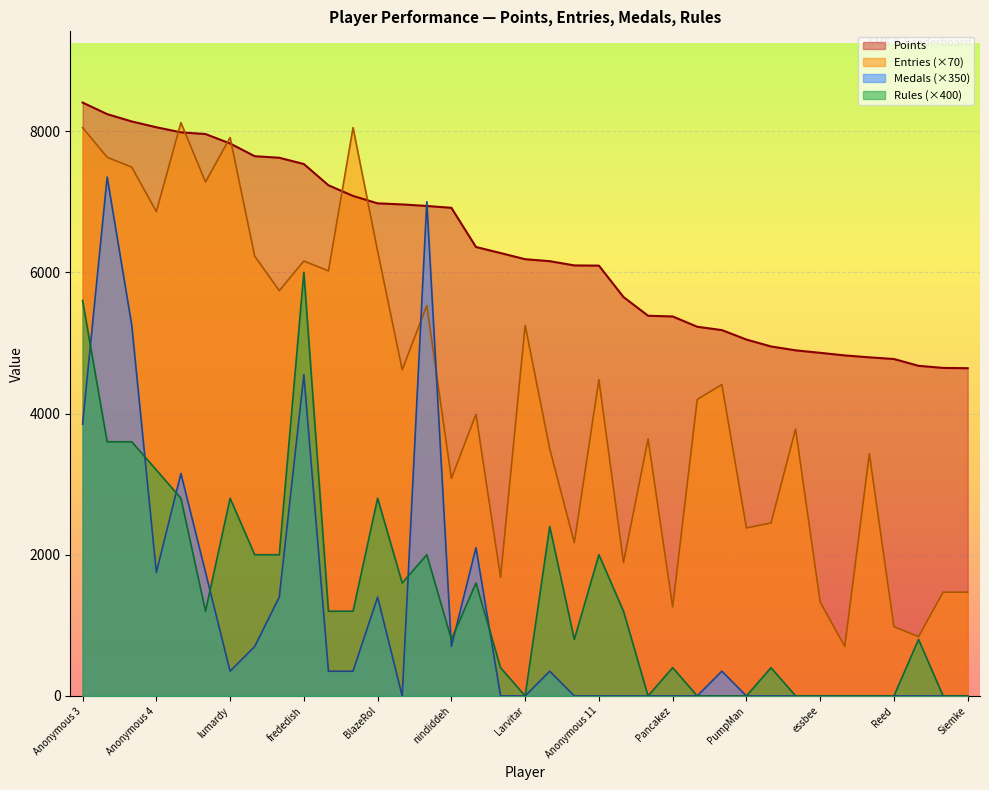

Reading left to right, list all the values displayed in this chart.

Points: Anonymous 3=8405	Fech=8241	FoundYourGun=8137	Anonymous 4=8055	Despin=7983	Rimato13=7959	lumardy=7825	Jpep=7645	Anonymous 5=7623	frededish=7534	AverageTrey=7233	shoutplenty=7082	BlazeRol=6977	Anonymous 6=6962	Jer=6940	nindiddeh=6914	Inkstar=6359	Switchmaster64=6273	Larvitar=6186	Weegee=6158	JJsrl=6098	Anonymous 11=6095	Ipsen.k=5650	Skitch=5385	Pancakez=5375	Pogonateur=5229	AudioKillers=5182	PumpMan=5048	Jesteq=4950	RSW=4895	essbee=4860	Torcnein=4823	Jcool114=4796	Reed=4772	Anonymous 10=4676	Danieru=4646	Siemke=4642
Medals: Anonymous 3=3850	Fech=7350	FoundYourGun=5250	Anonymous 4=1750	Despin=3150	Rimato13=1750	lumardy=350	Jpep=700	Anonymous 5=1400	frededish=4550	AverageTrey=350	shoutplenty=350	BlazeRol=1400	Anonymous 6=0	Jer=7000	nindiddeh=700	Inkstar=2100	Switchmaster64=0	Larvitar=0	Weegee=350	JJsrl=0	Anonymous 11=0	Ipsen.k=0	Skitch=0	Pancakez=0	Pogonateur=0	AudioKillers=350	PumpMan=0	Jesteq=0	RSW=0	essbee=0	Torcnein=0	Jcool114=0	Reed=0	Anonymous 10=0	Danieru=0	Siemke=0
Rules: Anonymous 3=5600	Fech=3600	FoundYourGun=3600	Anonymous 4=3200	Despin=2800	Rimato13=1200	lumardy=2800	Jpep=2000	Anonymous 5=2000	frededish=6000	AverageTrey=1200	shoutplenty=1200	BlazeRol=2800	Anonymous 6=1600	Jer=2000	nindiddeh=800	Inkstar=1600	Switchmaster64=400	Larvitar=0	Weegee=2400	JJsrl=800	Anonymous 11=2000	Ipsen.k=1200	Skitch=0	Pancakez=400	Pogonateur=0	AudioKillers=0	PumpMan=0	Jesteq=400	RSW=0	essbee=0	Torcnein=0	Jcool114=0	Reed=0	Anonymous 10=800	Danieru=0	Siemke=0
Entries: Anonymous 3=8050	Fech=7630	FoundYourGun=7490	Anonymous 4=6860	Despin=8120	Rimato13=7280	lumardy=7910	Jpep=6230	Anonymous 5=5740	frededish=6160	AverageTrey=6020	shoutplenty=8050	BlazeRol=6300	Anonymous 6=4620	Jer=5530	nindiddeh=3080	Inkstar=3990	Switchmaster64=1680	Larvitar=5250	Weegee=3500	JJsrl=2170	Anonymous 11=4480	Ipsen.k=1890	Skitch=3640	Pancakez=1260	Pogonateur=4200	AudioKillers=4410	PumpMan=2380	Jesteq=2450	RSW=3780	essbee=1330	Torcnein=700	Jcool114=3430	Reed=980	Anonymous 10=840	Danieru=1470	Siemke=1470